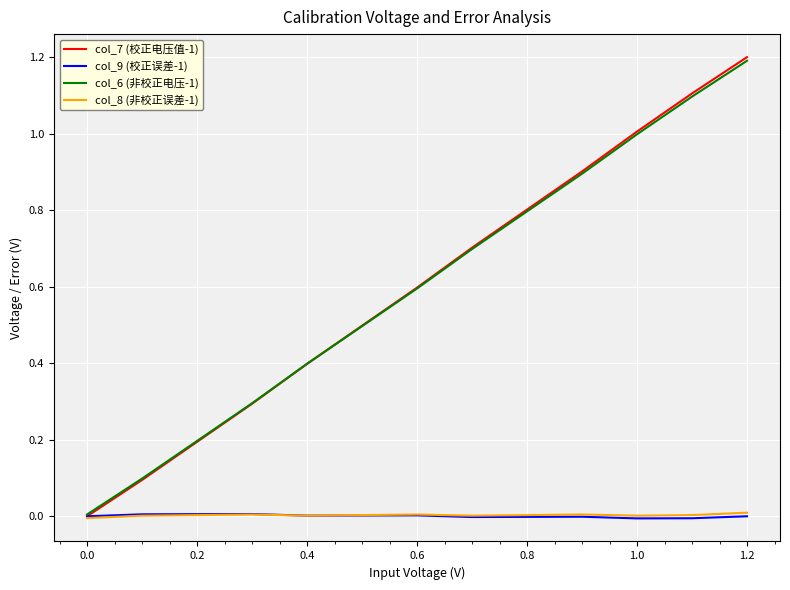

In col_9 (校正误差-1), how many points are lower than both neighbors (excluding endpoints)?

3